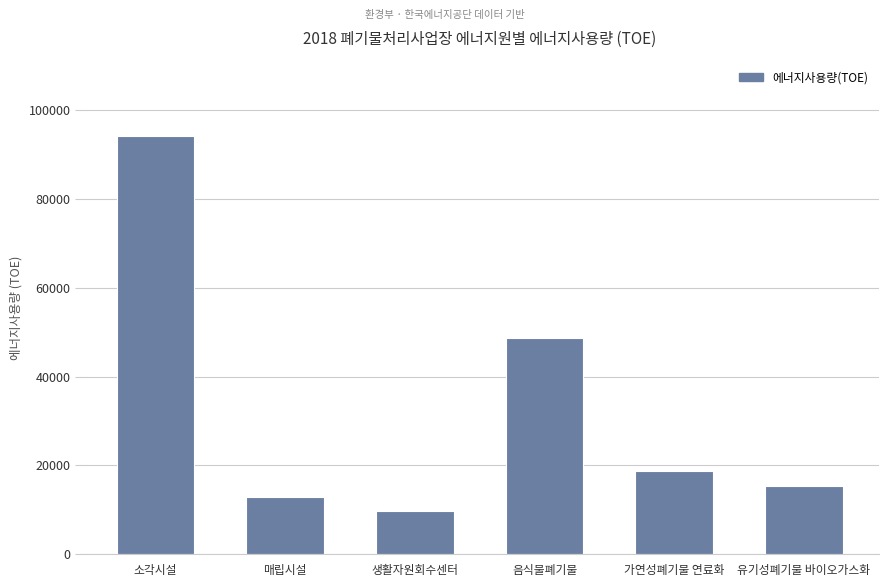

Are the bars horizontal?

No